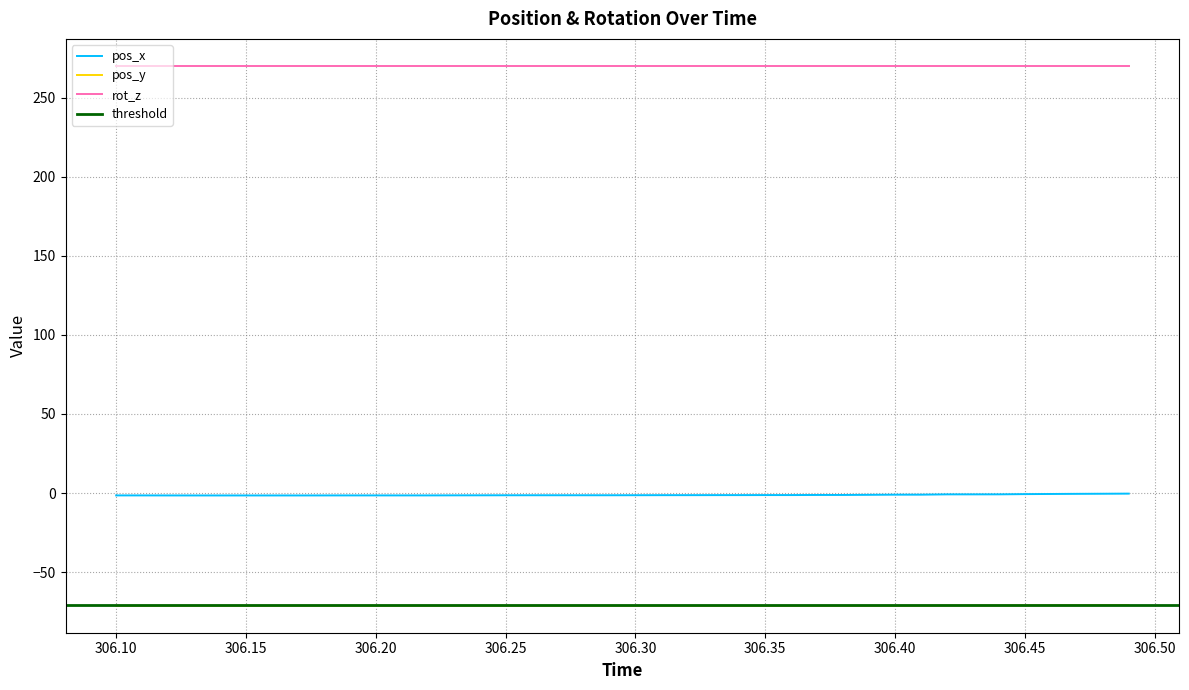

Which category has the highest value across all series?

306.1